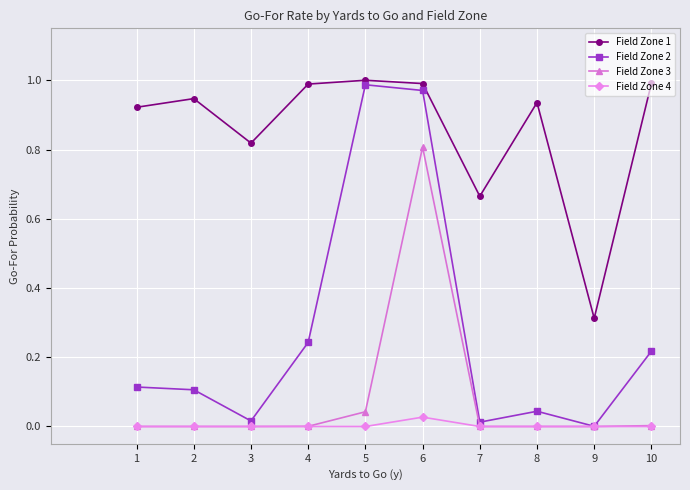

In Field Zone 1, how many points are higher than both neighbors (excluding endpoints)?

3